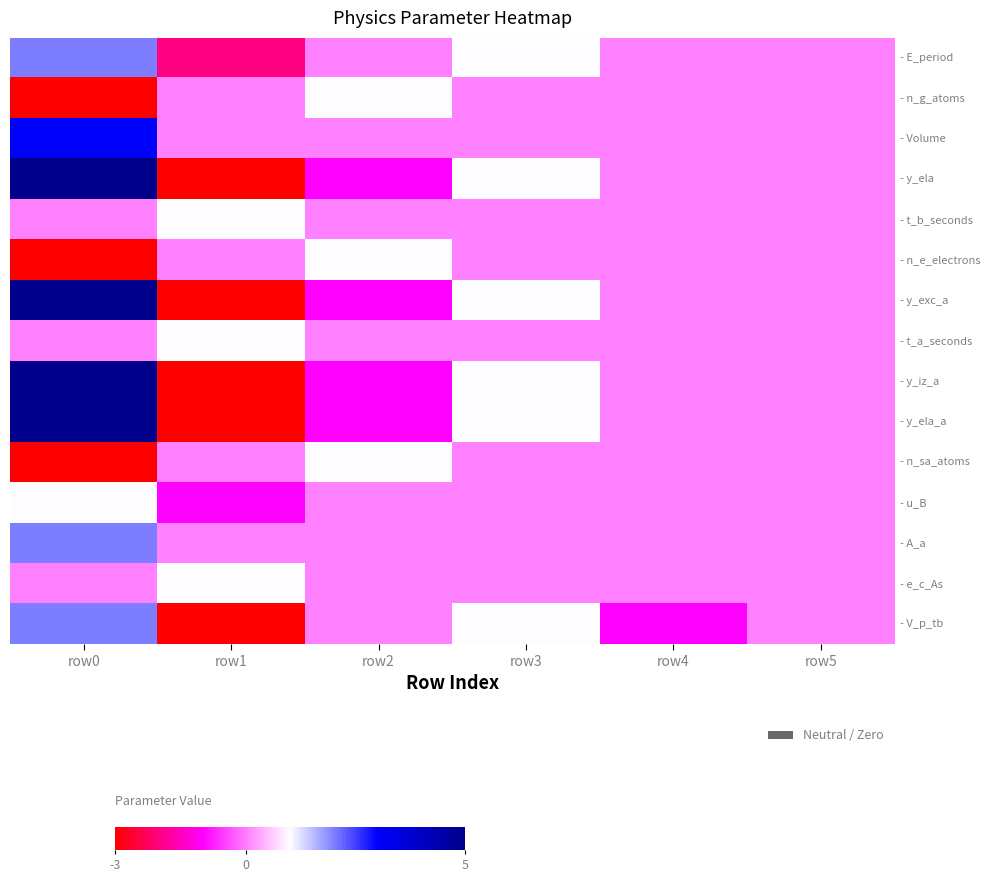

Is the value of - V_p_tb at row5 greater than the value of - y_ela at row1?

Yes